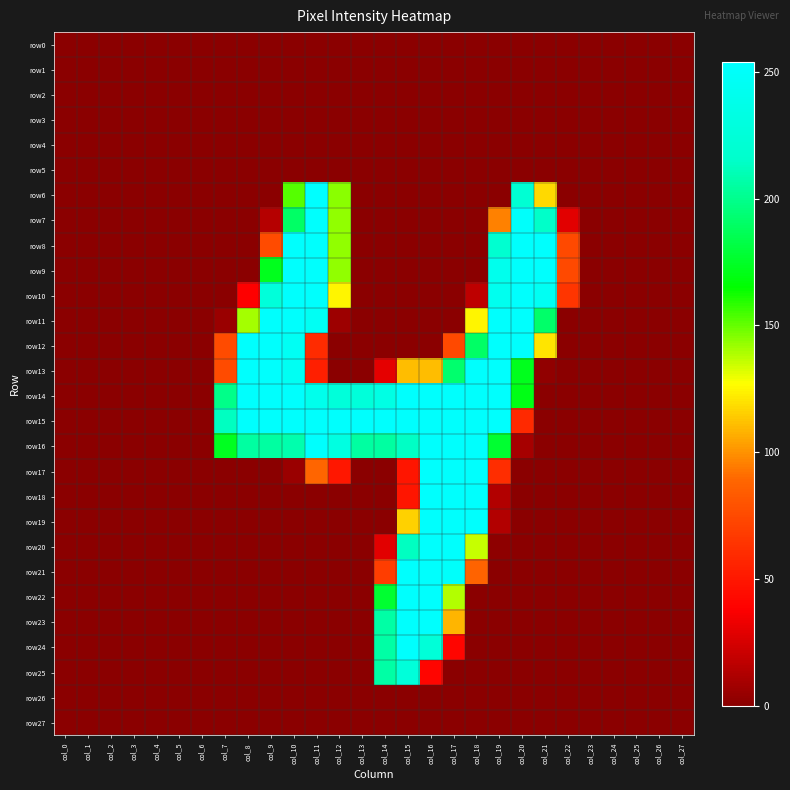

Reading left to right, transcribe all the data shown in this chart.

row0: col_0=0	col_1=0	col_2=0	col_3=0	col_4=0	col_5=0	col_6=0	col_7=0	col_8=0	col_9=0	col_10=0	col_11=0	col_12=0	col_13=0	col_14=0	col_15=0	col_16=0	col_17=0	col_18=0	col_19=0	col_20=0	col_21=0	col_22=0	col_23=0	col_24=0	col_25=0	col_26=0	col_27=0
row1: col_0=0	col_1=0	col_2=0	col_3=0	col_4=0	col_5=0	col_6=0	col_7=0	col_8=0	col_9=0	col_10=0	col_11=0	col_12=0	col_13=0	col_14=0	col_15=0	col_16=0	col_17=0	col_18=0	col_19=0	col_20=0	col_21=0	col_22=0	col_23=0	col_24=0	col_25=0	col_26=0	col_27=0
row2: col_0=0	col_1=0	col_2=0	col_3=0	col_4=0	col_5=0	col_6=0	col_7=0	col_8=0	col_9=0	col_10=0	col_11=0	col_12=0	col_13=0	col_14=0	col_15=0	col_16=0	col_17=0	col_18=0	col_19=0	col_20=0	col_21=0	col_22=0	col_23=0	col_24=0	col_25=0	col_26=0	col_27=0
row3: col_0=0	col_1=0	col_2=0	col_3=0	col_4=0	col_5=0	col_6=0	col_7=0	col_8=0	col_9=0	col_10=0	col_11=0	col_12=0	col_13=0	col_14=0	col_15=0	col_16=0	col_17=0	col_18=0	col_19=0	col_20=0	col_21=0	col_22=0	col_23=0	col_24=0	col_25=0	col_26=0	col_27=0
row4: col_0=0	col_1=0	col_2=0	col_3=0	col_4=0	col_5=0	col_6=0	col_7=0	col_8=0	col_9=0	col_10=0	col_11=0	col_12=0	col_13=0	col_14=0	col_15=0	col_16=0	col_17=0	col_18=0	col_19=0	col_20=0	col_21=0	col_22=0	col_23=0	col_24=0	col_25=0	col_26=0	col_27=0
row5: col_0=0	col_1=0	col_2=0	col_3=0	col_4=0	col_5=0	col_6=0	col_7=0	col_8=0	col_9=0	col_10=0	col_11=0	col_12=0	col_13=0	col_14=0	col_15=0	col_16=0	col_17=0	col_18=0	col_19=0	col_20=0	col_21=0	col_22=0	col_23=0	col_24=0	col_25=0	col_26=0	col_27=0
row6: col_0=0	col_1=0	col_2=0	col_3=0	col_4=0	col_5=0	col_6=0	col_7=0	col_8=0	col_9=0	col_10=152	col_11=254	col_12=144	col_13=0	col_14=0	col_15=0	col_16=0	col_17=0	col_18=0	col_19=0	col_20=221	col_21=118	col_22=0	col_23=0	col_24=0	col_25=0	col_26=0	col_27=0
row7: col_0=0	col_1=0	col_2=0	col_3=0	col_4=0	col_5=0	col_6=0	col_7=0	col_8=0	col_9=14	col_10=190	col_11=253	col_12=143	col_13=0	col_14=0	col_15=0	col_16=0	col_17=0	col_18=0	col_19=96	col_20=251	col_21=215	col_22=29	col_23=0	col_24=0	col_25=0	col_26=0	col_27=0
row8: col_0=0	col_1=0	col_2=0	col_3=0	col_4=0	col_5=0	col_6=0	col_7=0	col_8=0	col_9=76	col_10=253	col_11=253	col_12=143	col_13=0	col_14=0	col_15=0	col_16=0	col_17=0	col_18=0	col_19=219	col_20=253	col_21=253	col_22=75	col_23=0	col_24=0	col_25=0	col_26=0	col_27=0
row9: col_0=0	col_1=0	col_2=0	col_3=0	col_4=0	col_5=0	col_6=0	col_7=0	col_8=0	col_9=172	col_10=253	col_11=253	col_12=143	col_13=0	col_14=0	col_15=0	col_16=0	col_17=0	col_18=0	col_19=241	col_20=253	col_21=253	col_22=75	col_23=0	col_24=0	col_25=0	col_26=0	col_27=0
row10: col_0=0	col_1=0	col_2=0	col_3=0	col_4=0	col_5=0	col_6=0	col_7=0	col_8=38	col_9=227	col_10=253	col_11=253	col_12=125	col_13=0	col_14=0	col_15=0	col_16=0	col_17=0	col_18=17	col_19=242	col_20=253	col_21=245	col_22=65	col_23=0	col_24=0	col_25=0	col_26=0	col_27=0
row11: col_0=0	col_1=0	col_2=0	col_3=0	col_4=0	col_5=0	col_6=0	col_7=5	col_8=140	col_9=253	col_10=253	col_11=246	col_12=6	col_13=0	col_14=0	col_15=0	col_16=0	col_17=0	col_18=125	col_19=253	col_20=253	col_21=191	col_22=0	col_23=0	col_24=0	col_25=0	col_26=0	col_27=0
row12: col_0=0	col_1=0	col_2=0	col_3=0	col_4=0	col_5=0	col_6=0	col_7=76	col_8=253	col_9=253	col_10=246	col_11=60	col_12=0	col_13=0	col_14=0	col_15=0	col_16=0	col_17=75	col_18=190	col_19=253	col_20=253	col_21=121	col_22=0	col_23=0	col_24=0	col_25=0	col_26=0	col_27=0
row13: col_0=0	col_1=0	col_2=0	col_3=0	col_4=0	col_5=0	col_6=0	col_7=76	col_8=253	col_9=253	col_10=245	col_11=54	col_12=0	col_13=0	col_14=30	col_15=111	col_16=111	col_17=192	col_18=253	col_19=253	col_20=172	col_21=2	col_22=0	col_23=0	col_24=0	col_25=0	col_26=0	col_27=0
row14: col_0=0	col_1=0	col_2=0	col_3=0	col_4=0	col_5=0	col_6=0	col_7=199	col_8=253	col_9=253	col_10=253	col_11=240	col_12=227	col_13=227	col_14=234	col_15=253	col_16=253	col_17=253	col_18=253	col_19=253	col_20=170	col_21=0	col_22=0	col_23=0	col_24=0	col_25=0	col_26=0	col_27=0
row15: col_0=0	col_1=0	col_2=0	col_3=0	col_4=0	col_5=0	col_6=0	col_7=213	col_8=253	col_9=253	col_10=253	col_11=253	col_12=253	col_13=253	col_14=253	col_15=253	col_16=253	col_17=253	col_18=253	col_19=253	col_20=59	col_21=0	col_22=0	col_23=0	col_24=0	col_25=0	col_26=0	col_27=0
row16: col_0=0	col_1=0	col_2=0	col_3=0	col_4=0	col_5=0	col_6=0	col_7=173	col_8=205	col_9=205	col_10=208	col_11=253	col_12=232	col_13=205	col_14=205	col_15=214	col_16=253	col_17=253	col_18=253	col_19=177	col_20=9	col_21=0	col_22=0	col_23=0	col_24=0	col_25=0	col_26=0	col_27=0
row17: col_0=0	col_1=0	col_2=0	col_3=0	col_4=0	col_5=0	col_6=0	col_7=0	col_8=0	col_9=0	col_10=5	col_11=89	col_12=50	col_13=0	col_14=0	col_15=49	col_16=253	col_17=253	col_18=253	col_19=61	col_20=0	col_21=0	col_22=0	col_23=0	col_24=0	col_25=0	col_26=0	col_27=0
row18: col_0=0	col_1=0	col_2=0	col_3=0	col_4=0	col_5=0	col_6=0	col_7=0	col_8=0	col_9=0	col_10=0	col_11=0	col_12=0	col_13=0	col_14=0	col_15=49	col_16=253	col_17=253	col_18=253	col_19=13	col_20=0	col_21=0	col_22=0	col_23=0	col_24=0	col_25=0	col_26=0	col_27=0
row19: col_0=0	col_1=0	col_2=0	col_3=0	col_4=0	col_5=0	col_6=0	col_7=0	col_8=0	col_9=0	col_10=0	col_11=0	col_12=0	col_13=0	col_14=0	col_15=116	col_16=253	col_17=253	col_18=253	col_19=13	col_20=0	col_21=0	col_22=0	col_23=0	col_24=0	col_25=0	col_26=0	col_27=0
row20: col_0=0	col_1=0	col_2=0	col_3=0	col_4=0	col_5=0	col_6=0	col_7=0	col_8=0	col_9=0	col_10=0	col_11=0	col_12=0	col_13=0	col_14=29	col_15=213	col_16=253	col_17=253	col_18=135	col_19=1	col_20=0	col_21=0	col_22=0	col_23=0	col_24=0	col_25=0	col_26=0	col_27=0
row21: col_0=0	col_1=0	col_2=0	col_3=0	col_4=0	col_5=0	col_6=0	col_7=0	col_8=0	col_9=0	col_10=0	col_11=0	col_12=0	col_13=0	col_14=69	col_15=253	col_16=253	col_17=251	col_18=88	col_19=0	col_20=0	col_21=0	col_22=0	col_23=0	col_24=0	col_25=0	col_26=0	col_27=0
row22: col_0=0	col_1=0	col_2=0	col_3=0	col_4=0	col_5=0	col_6=0	col_7=0	col_8=0	col_9=0	col_10=0	col_11=0	col_12=0	col_13=0	col_14=177	col_15=253	col_16=253	col_17=138	col_18=0	col_19=0	col_20=0	col_21=0	col_22=0	col_23=0	col_24=0	col_25=0	col_26=0	col_27=0
row23: col_0=0	col_1=0	col_2=0	col_3=0	col_4=0	col_5=0	col_6=0	col_7=0	col_8=0	col_9=0	col_10=0	col_11=0	col_12=0	col_13=0	col_14=206	col_15=253	col_16=253	col_17=109	col_18=0	col_19=0	col_20=0	col_21=0	col_22=0	col_23=0	col_24=0	col_25=0	col_26=0	col_27=0
row24: col_0=0	col_1=0	col_2=0	col_3=0	col_4=0	col_5=0	col_6=0	col_7=0	col_8=0	col_9=0	col_10=0	col_11=0	col_12=0	col_13=0	col_14=206	col_15=253	col_16=225	col_17=41	col_18=0	col_19=0	col_20=0	col_21=0	col_22=0	col_23=0	col_24=0	col_25=0	col_26=0	col_27=0
row25: col_0=0	col_1=0	col_2=0	col_3=0	col_4=0	col_5=0	col_6=0	col_7=0	col_8=0	col_9=0	col_10=0	col_11=0	col_12=0	col_13=0	col_14=206	col_15=227	col_16=41	col_17=0	col_18=0	col_19=0	col_20=0	col_21=0	col_22=0	col_23=0	col_24=0	col_25=0	col_26=0	col_27=0
row26: col_0=0	col_1=0	col_2=0	col_3=0	col_4=0	col_5=0	col_6=0	col_7=0	col_8=0	col_9=0	col_10=0	col_11=0	col_12=0	col_13=0	col_14=0	col_15=0	col_16=0	col_17=0	col_18=0	col_19=0	col_20=0	col_21=0	col_22=0	col_23=0	col_24=0	col_25=0	col_26=0	col_27=0
row27: col_0=0	col_1=0	col_2=0	col_3=0	col_4=0	col_5=0	col_6=0	col_7=0	col_8=0	col_9=0	col_10=0	col_11=0	col_12=0	col_13=0	col_14=0	col_15=0	col_16=0	col_17=0	col_18=0	col_19=0	col_20=0	col_21=0	col_22=0	col_23=0	col_24=0	col_25=0	col_26=0	col_27=0